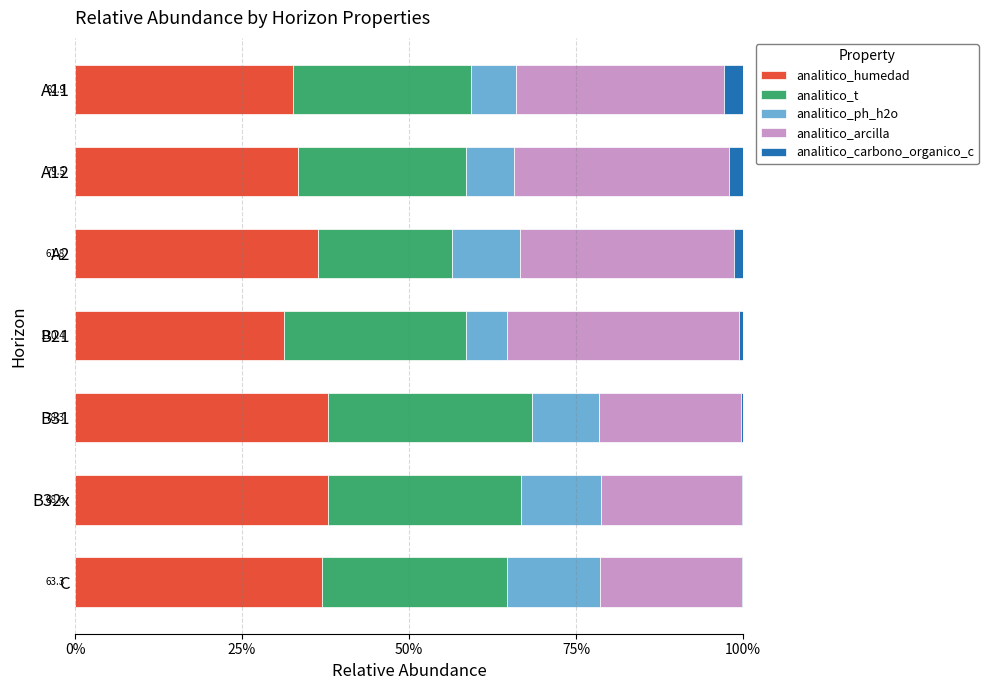

True or false: analitico_humedad has a value of 37.0 at C.

True